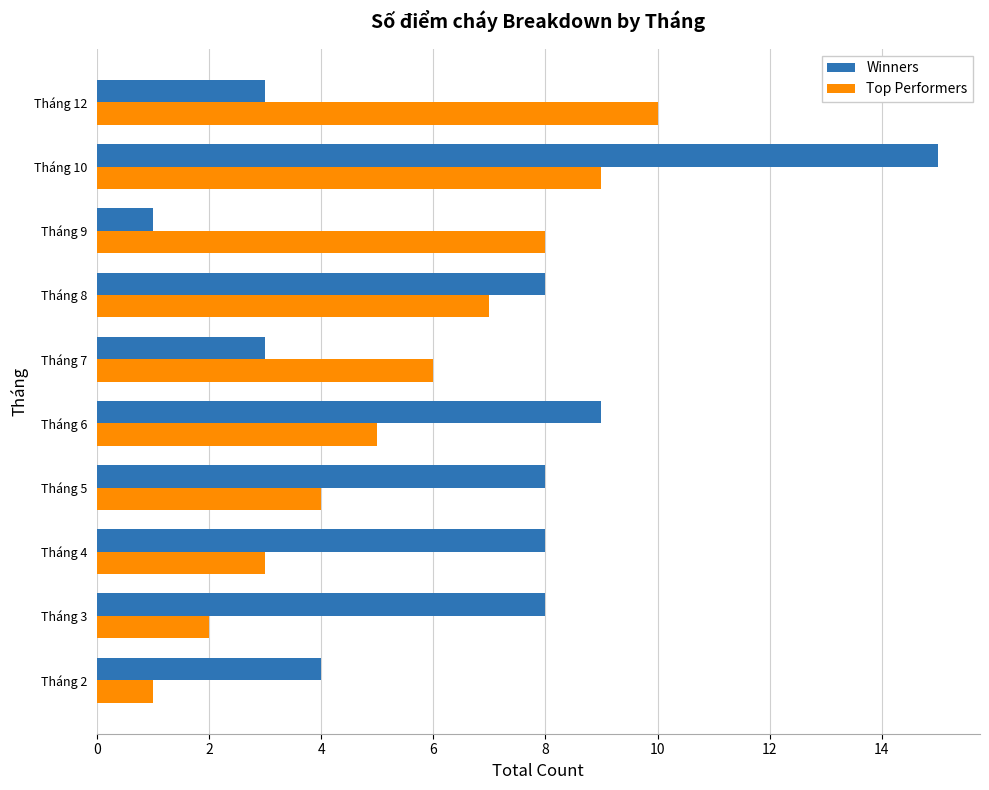

Which category has the highest value across all series?

Tháng 10